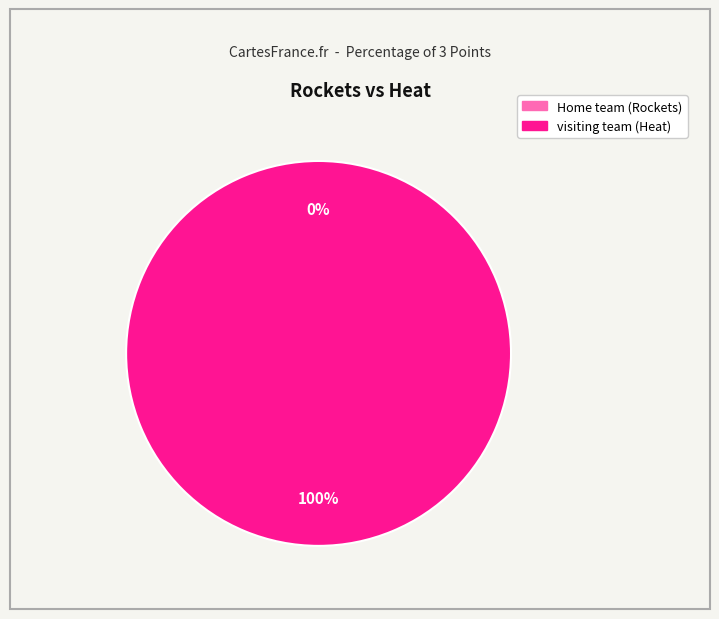

The visiting team (Heat) slice represents 99% of the pie. True or false?

False